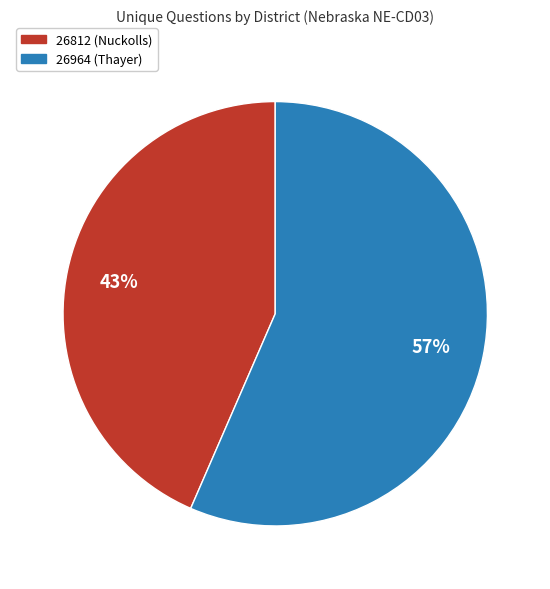

How many segments does this pie chart have?

2